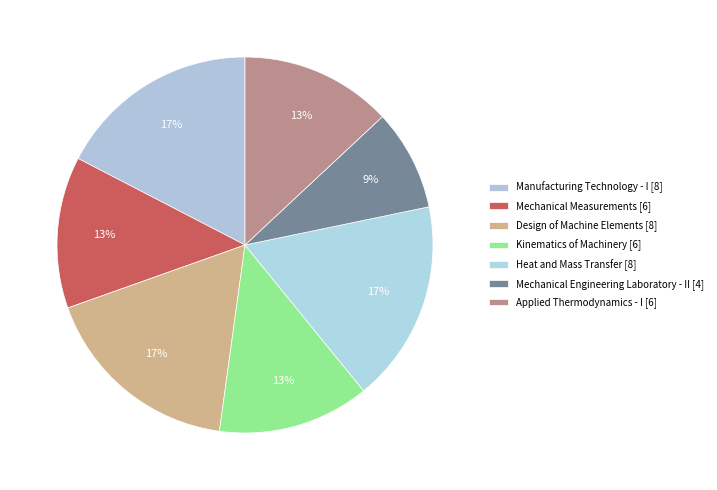

Is there any slice that represents more than half of the pie?

No